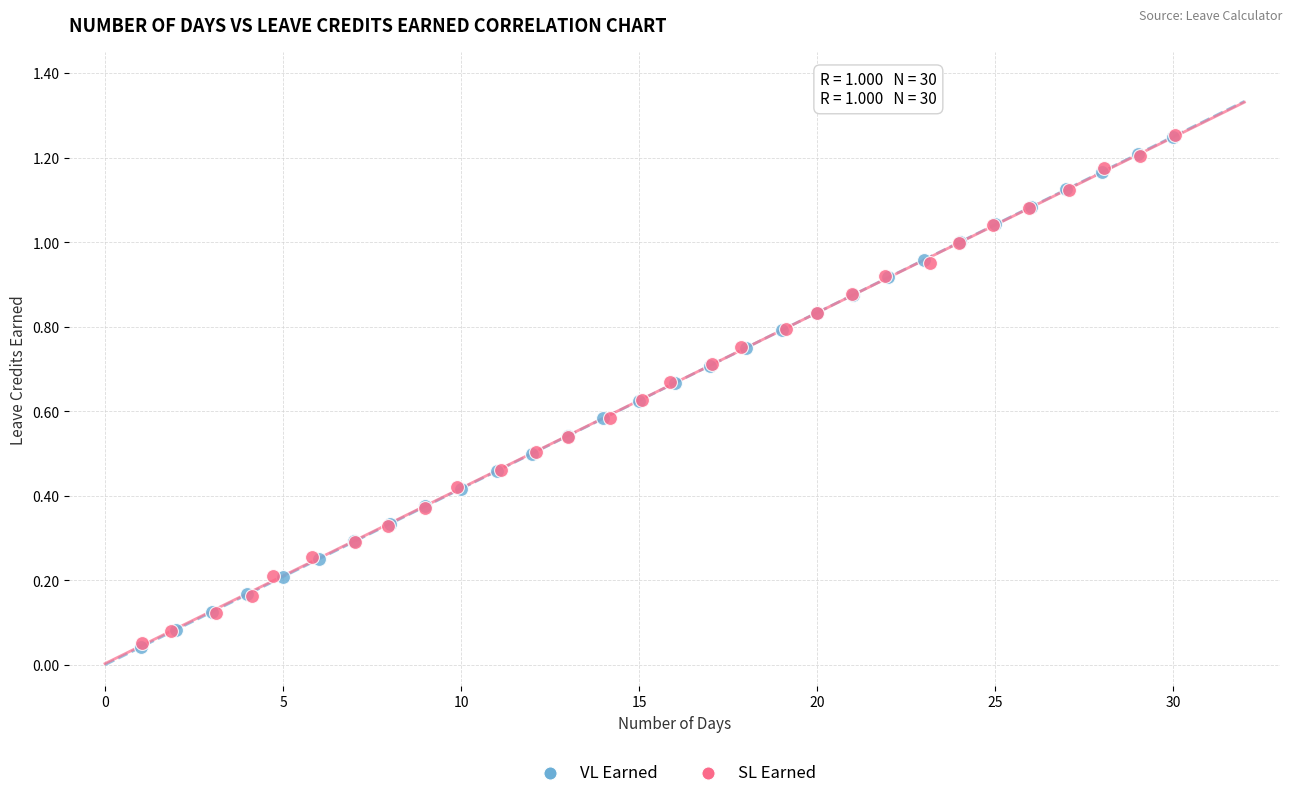

Which series has the largest Y range (max minus min)?

VL Earned